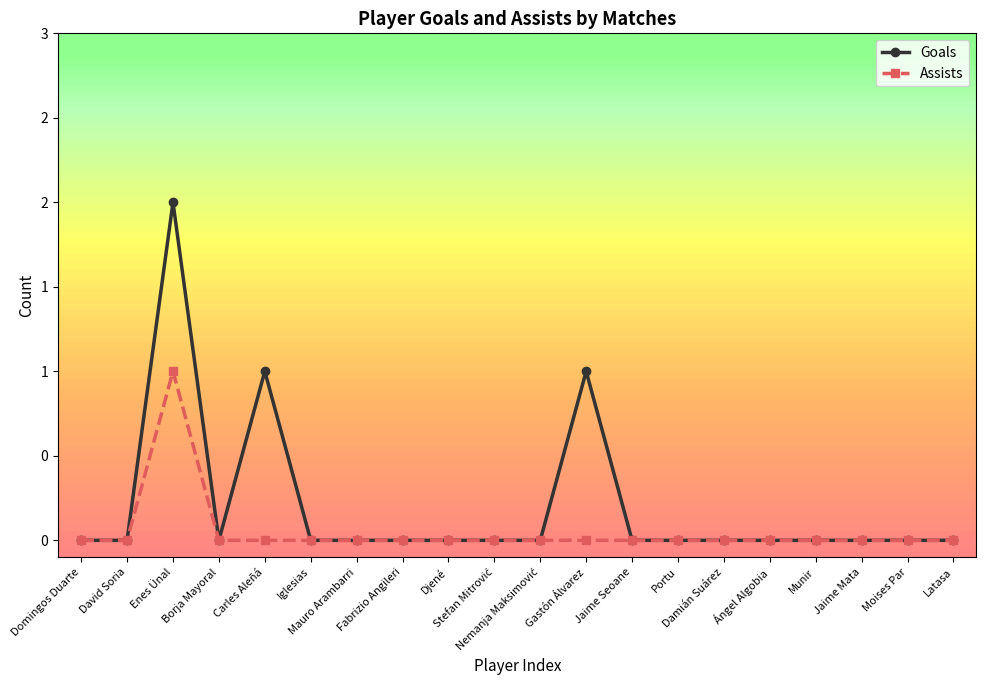

What is the maximum value for Assists?

1